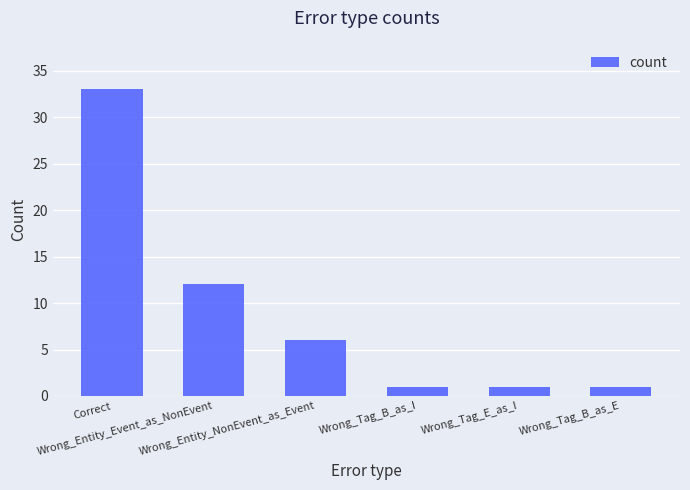

What is the difference between the second highest and minimum values?

11